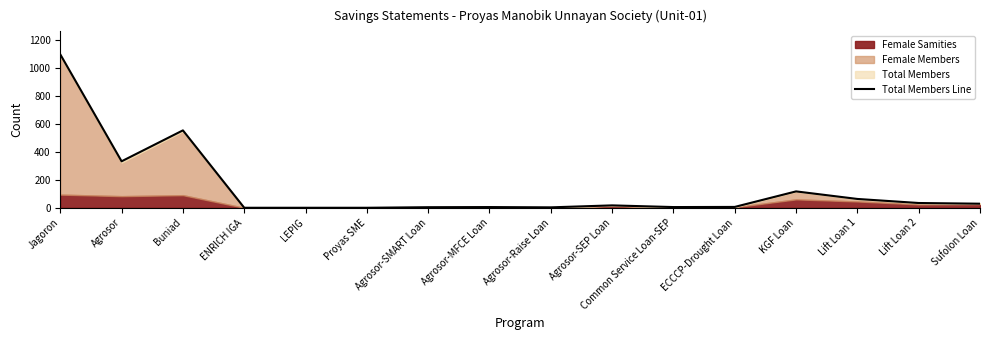

Between Jagoron and Agrosor, which is larger?

Jagoron